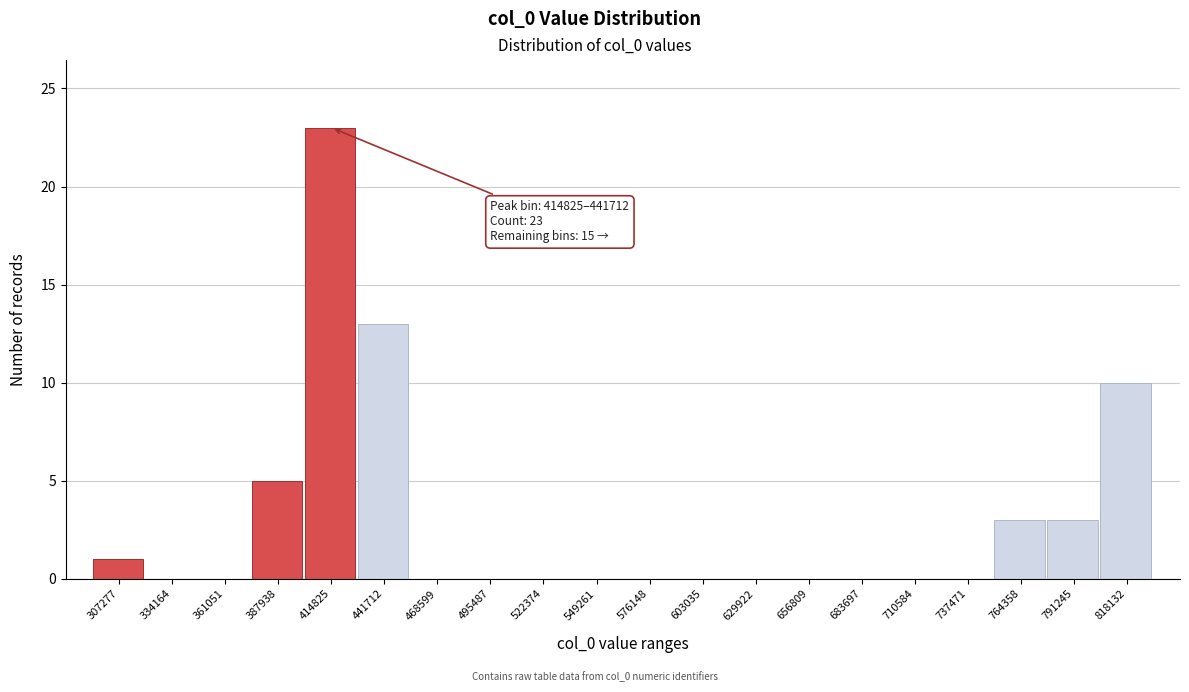

Reading left to right, list all the values displayed in this chart.

307277=1	334164=0	361051=0	387938=5	414825=23	441712=13	468599=0	495487=0	522374=0	549261=0	576148=0	603035=0	629922=0	656809=0	683697=0	710584=0	737471=0	764358=3	791245=3	818132=10